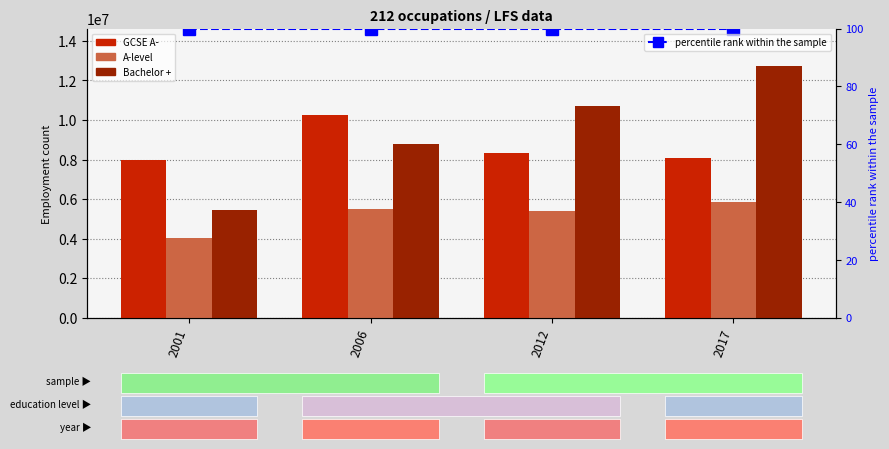

List the labels in order of A-level value, smallest first.

2001, 2012, 2006, 2017